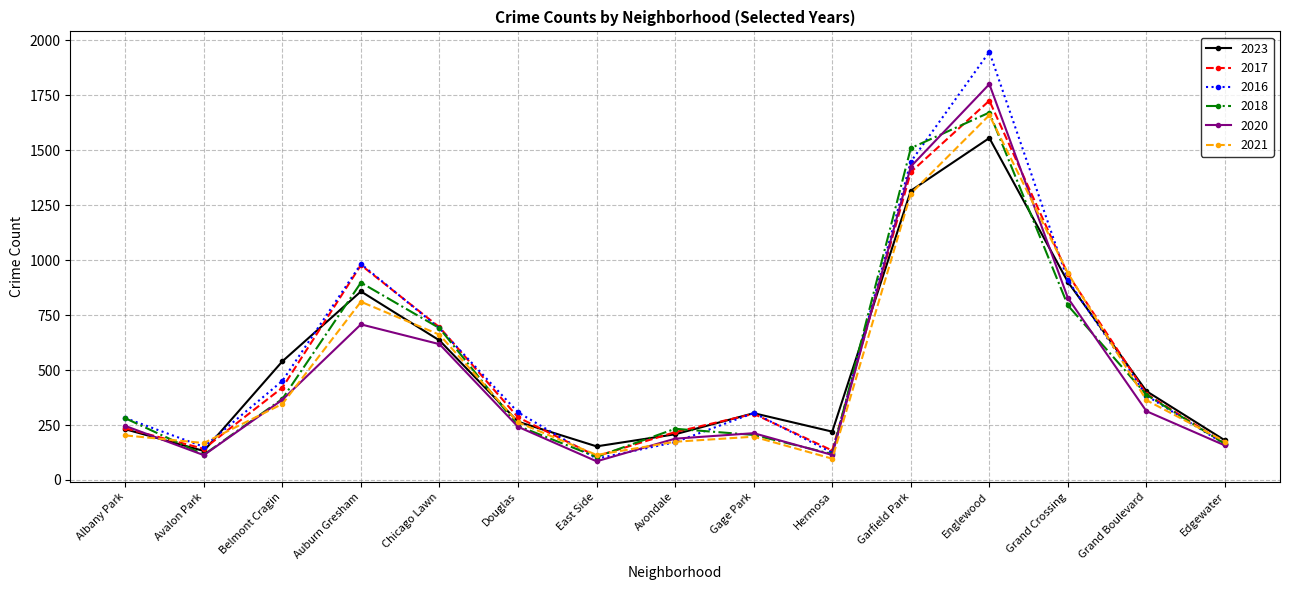

What is the average value of the 2017 series?

542